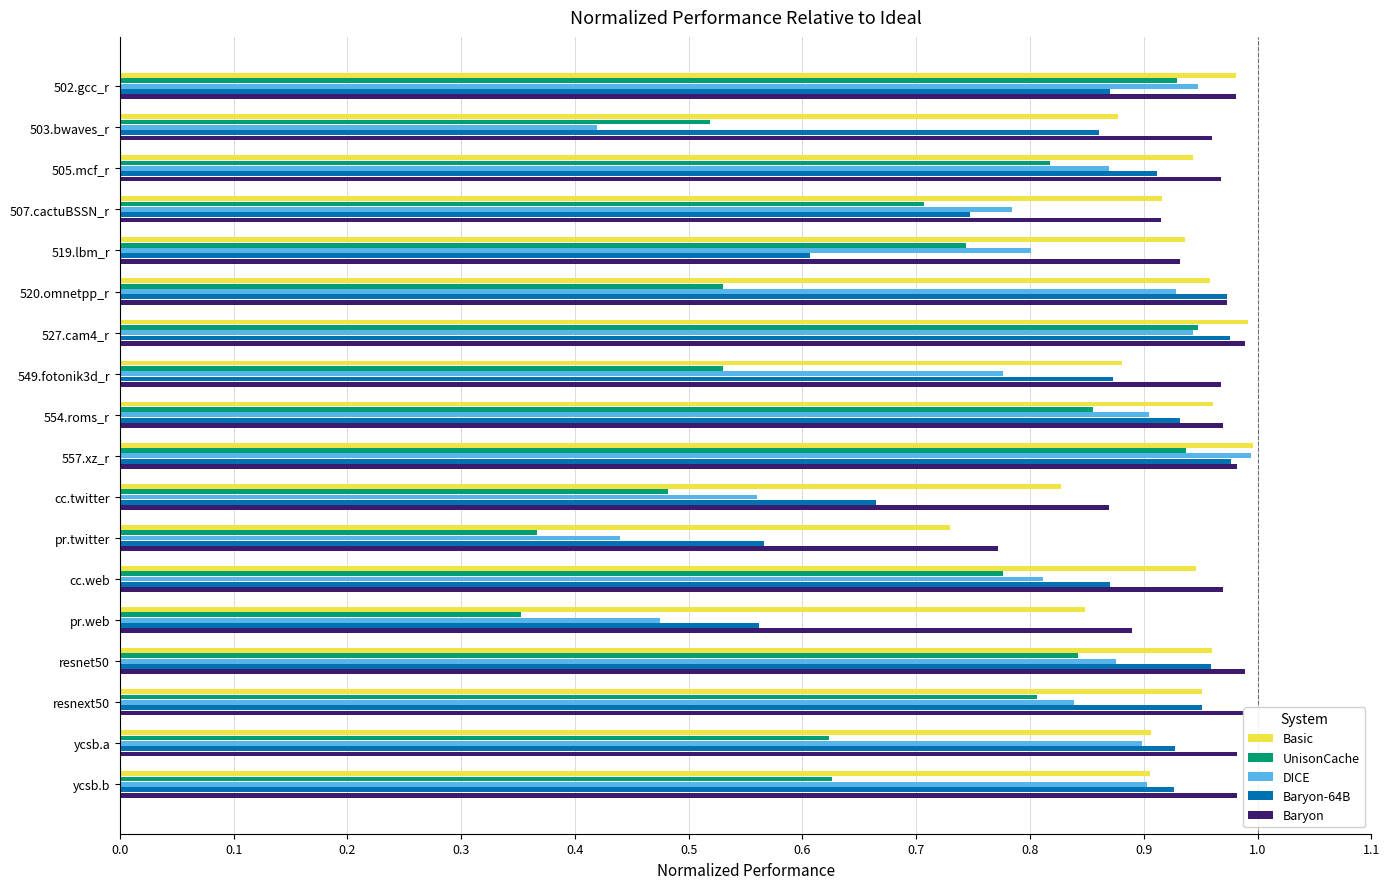

What is the sum of the Basic values at 507.cactuBSSN_r and ycsb.b?

1.8